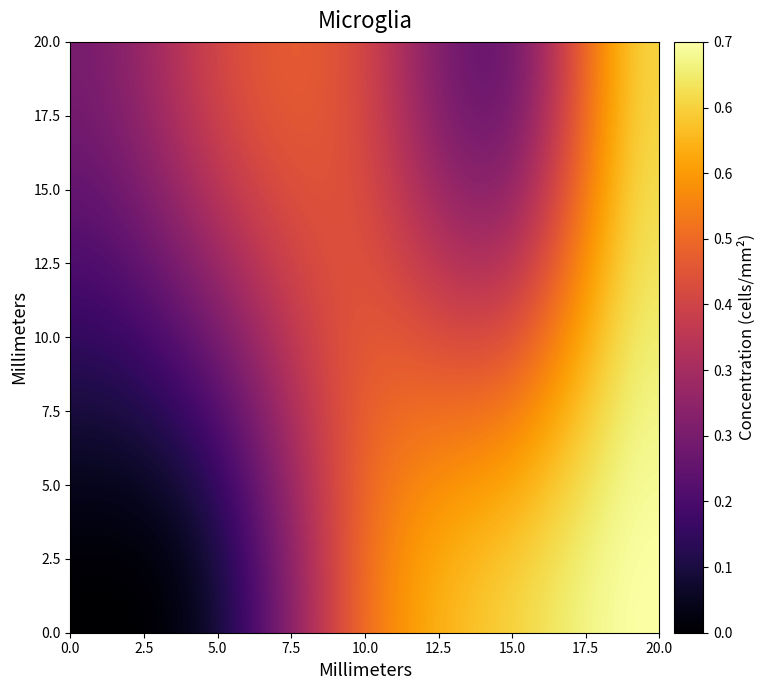

At which category is the sum across all series the highest?

4